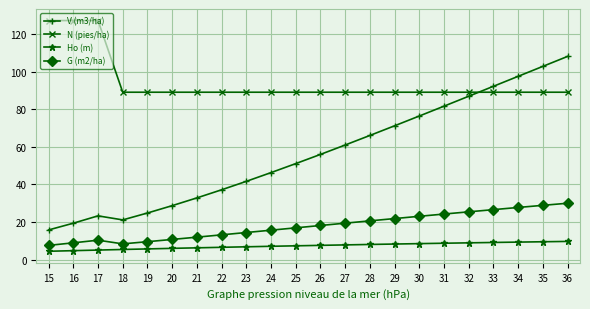

What is the difference between the highest and lowest values at 15?

122.9